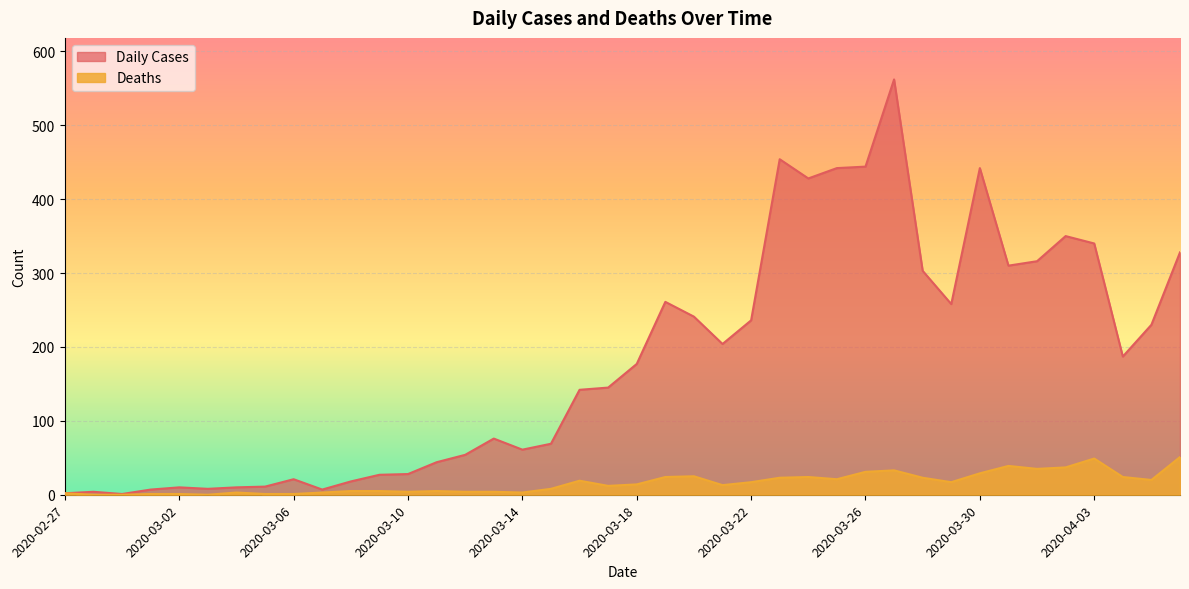

What is the spread (max minus min) of values at 2020-03-23?

431